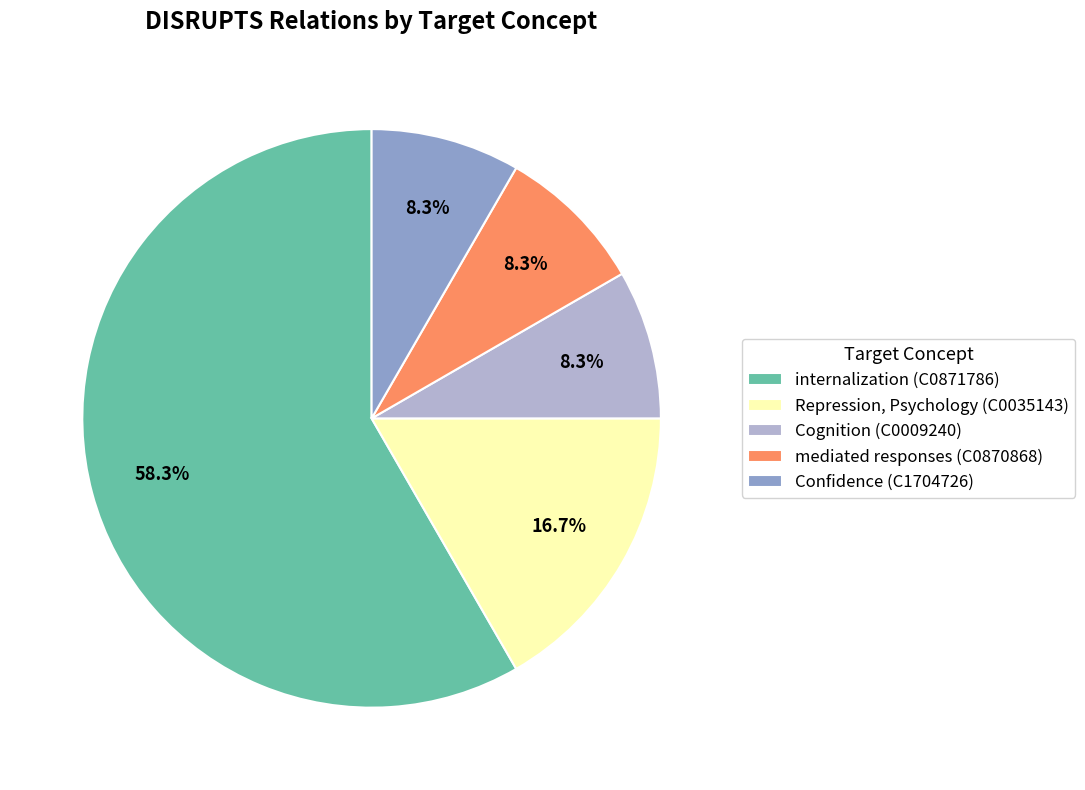

Combined, do internalization (C0871786) and mediated responses (C0870868) account for over 50%?

Yes